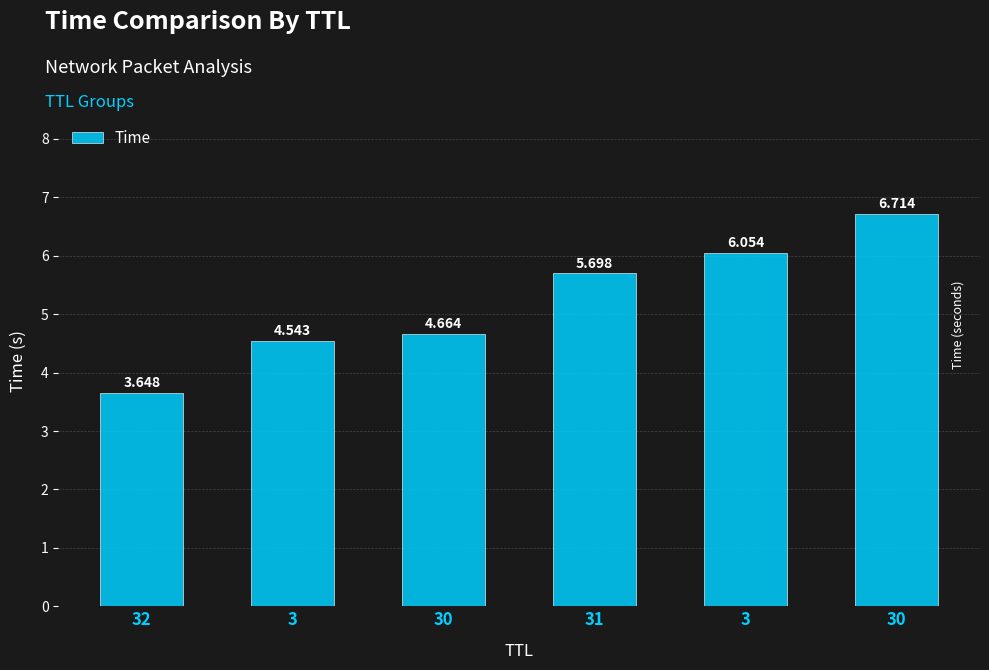

What is the minimum value shown in the chart?

3.6